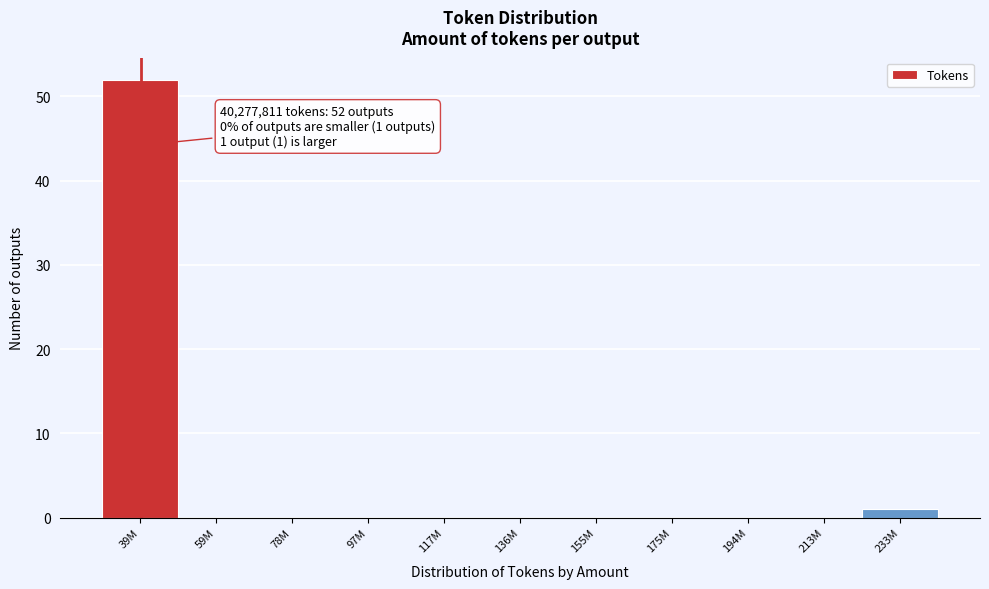

Reading right to left, extract all data points from this chart.

233M=1	213M=0	194M=0	175M=0	155M=0	136M=0	117M=0	97M=0	78M=0	59M=0	39M=52